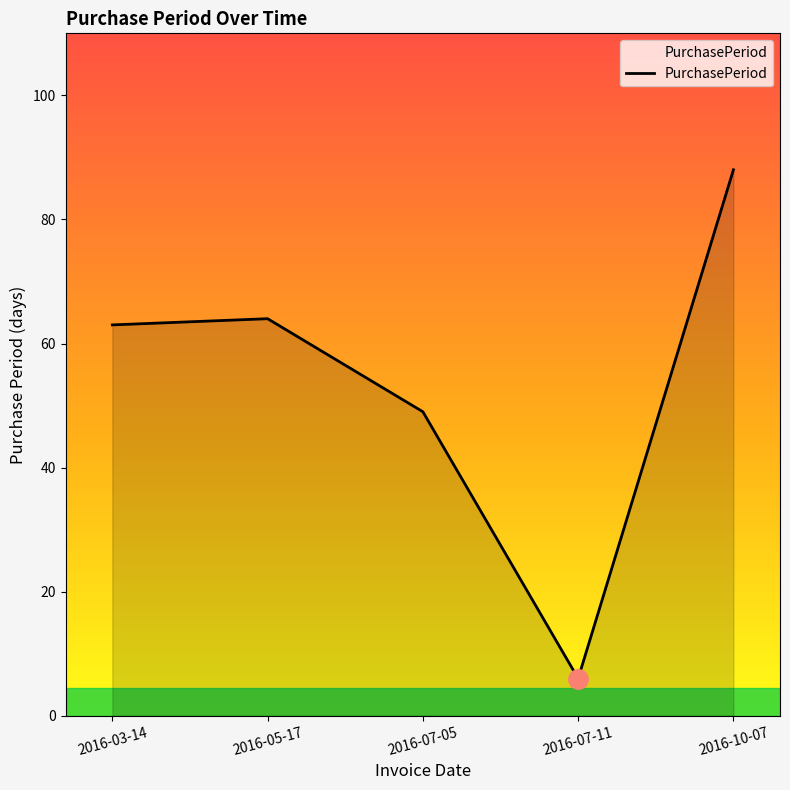

What is the average value?

54